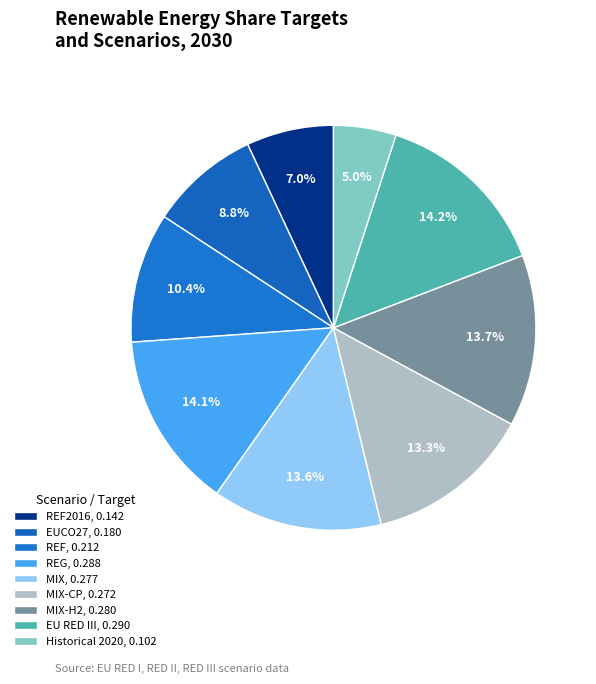

How many slices are in this pie chart?

9